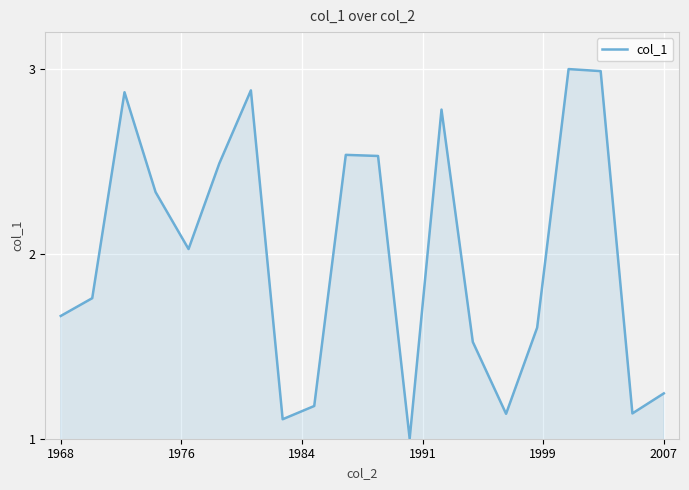

What is the minimum value shown in the chart?

1.0